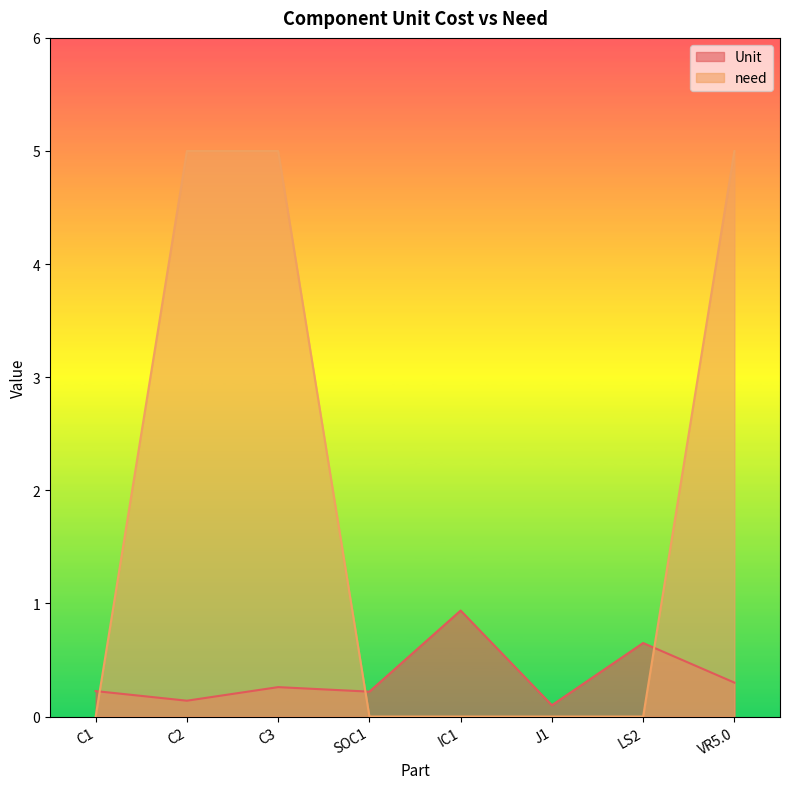

At which category is the sum across all series the highest?

VR5.0